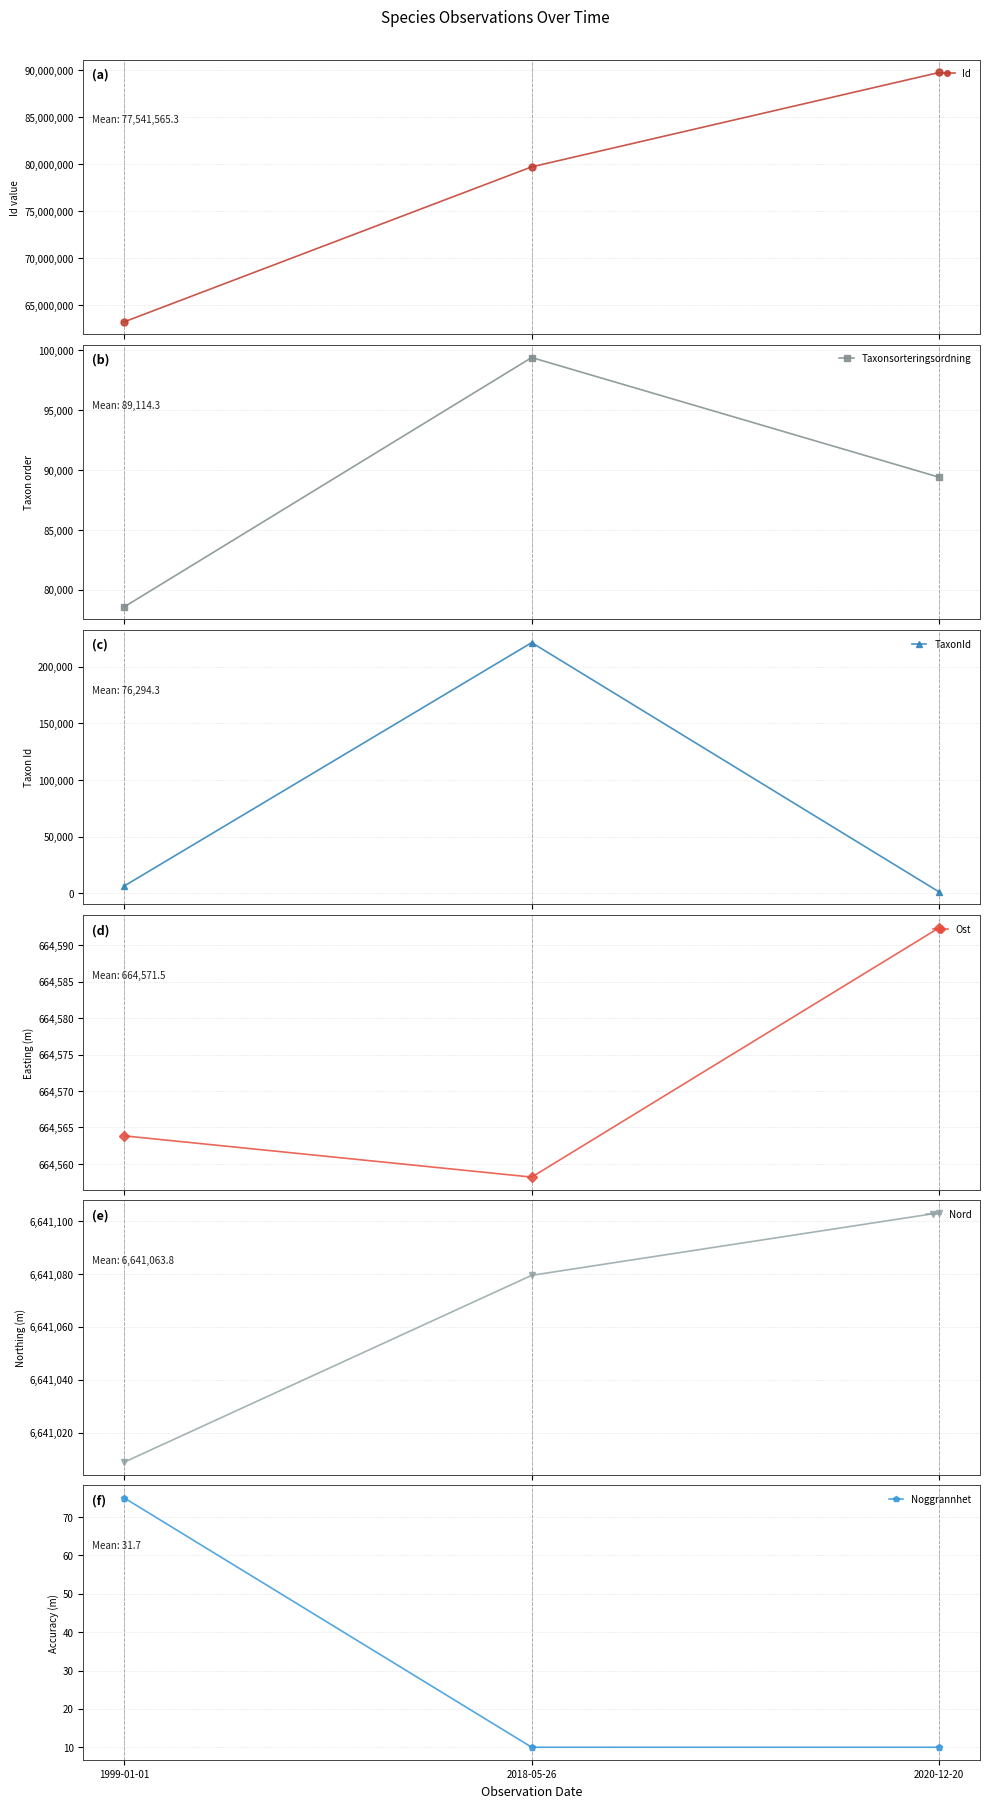

At which label is Ost closest to 664575?

1999-01-01